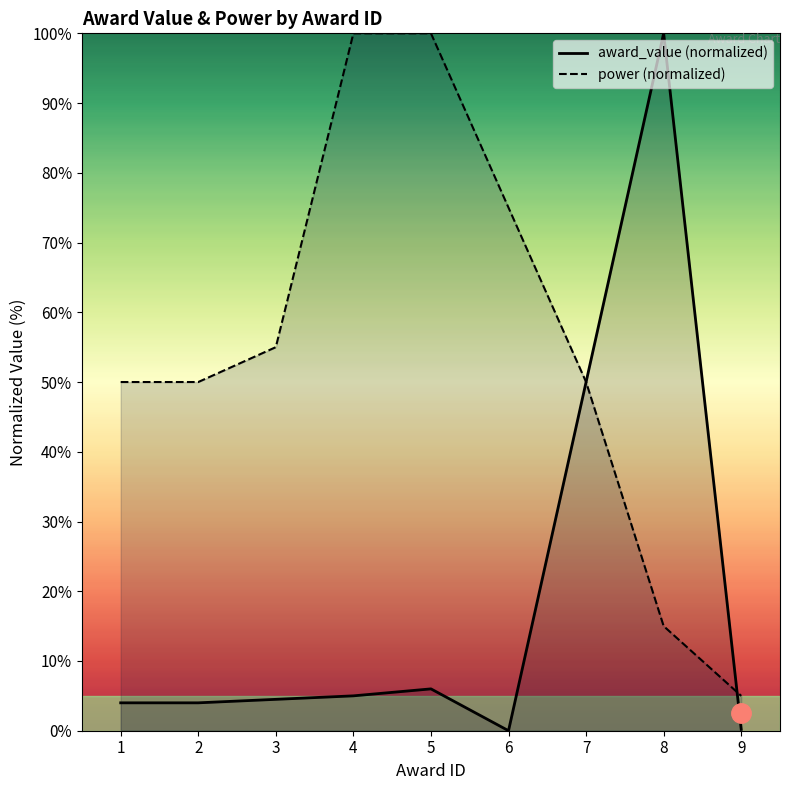

Is the value of power at 3 greater than the value of award_value at 9?

Yes